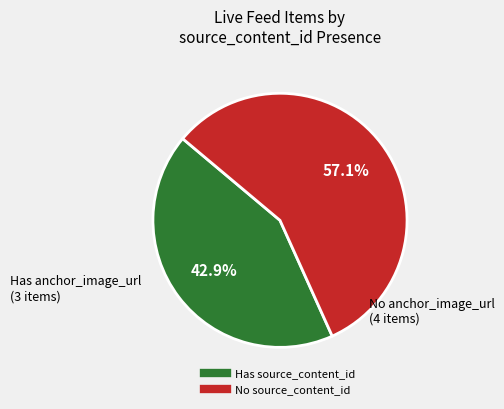

Is there a majority slice in this chart?

Yes